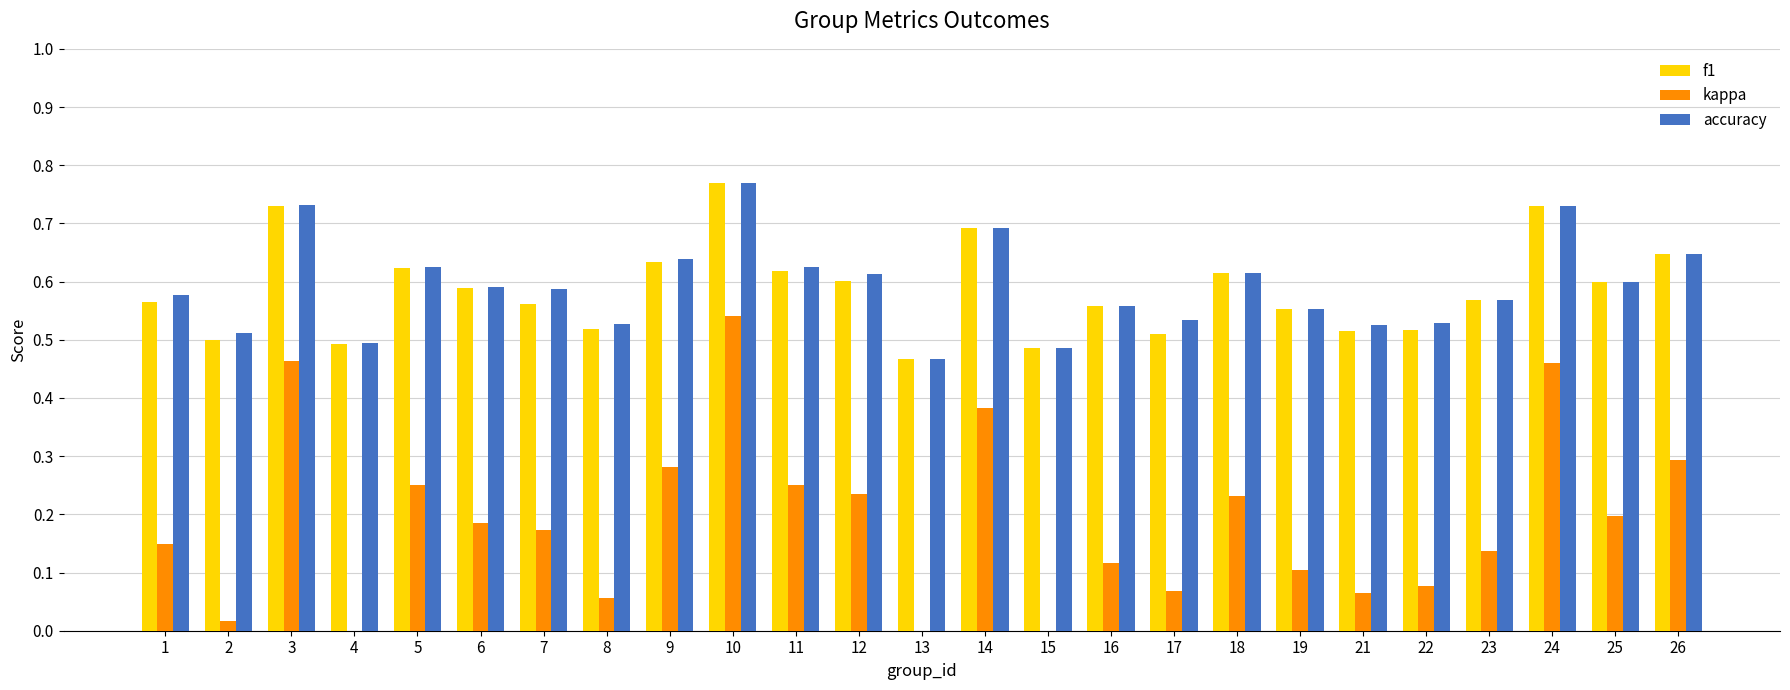

What is the value of the f1 bar at the 8th from the left?

0.5